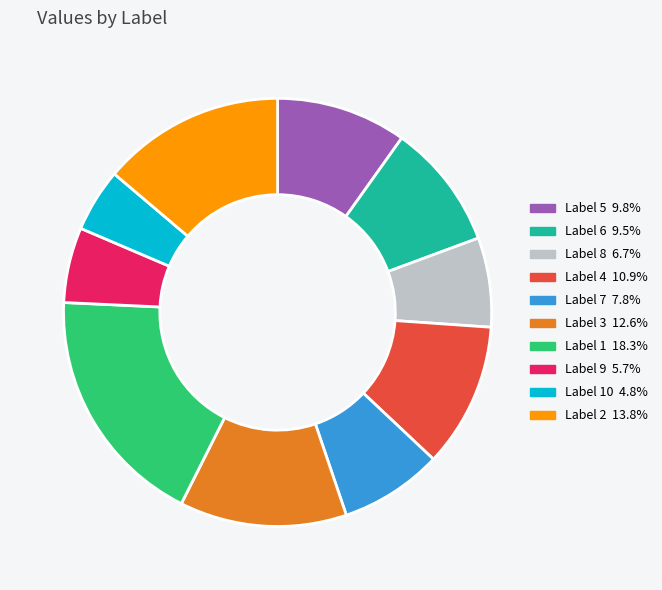

Does any single category account for the majority?

No